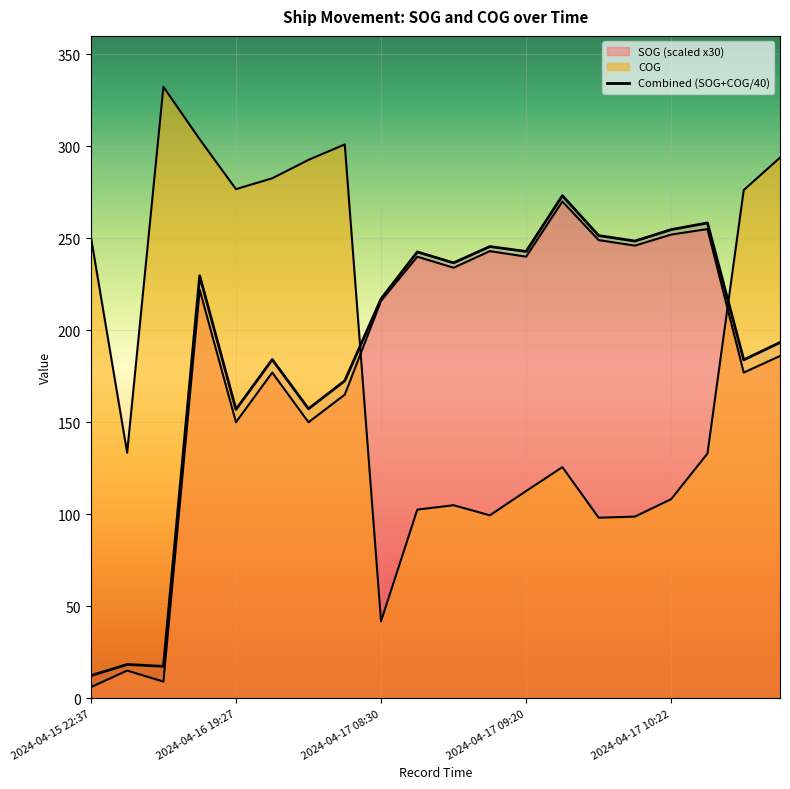

What is the difference between the COG values at 2024-04-15 22:37 and 2024-04-17 09:05?

151.4